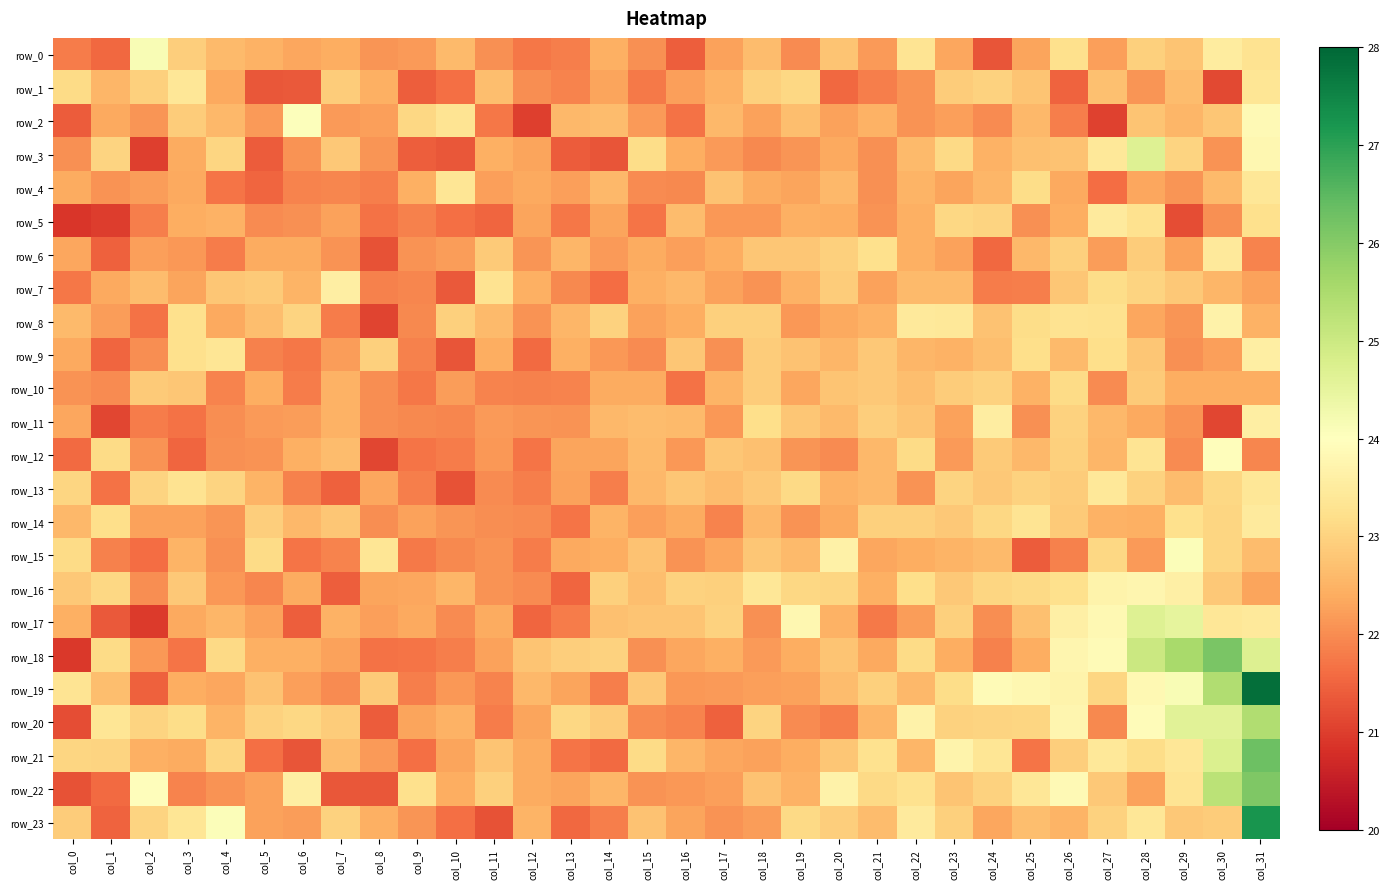

The value of row_18 at col_8 is 32.3. True or false?

False